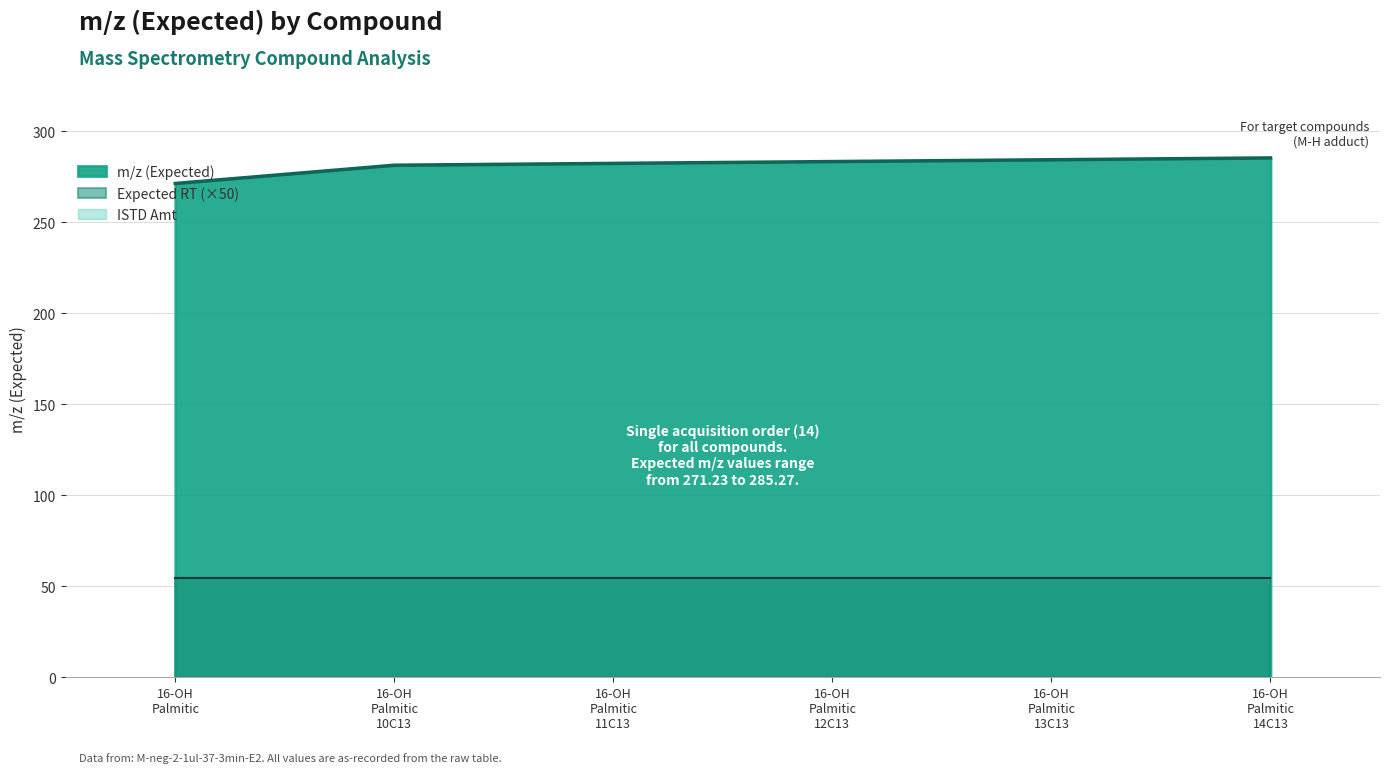

At which category is the sum across all series the highest?

16-Hydroxypalmitic acid-14C13